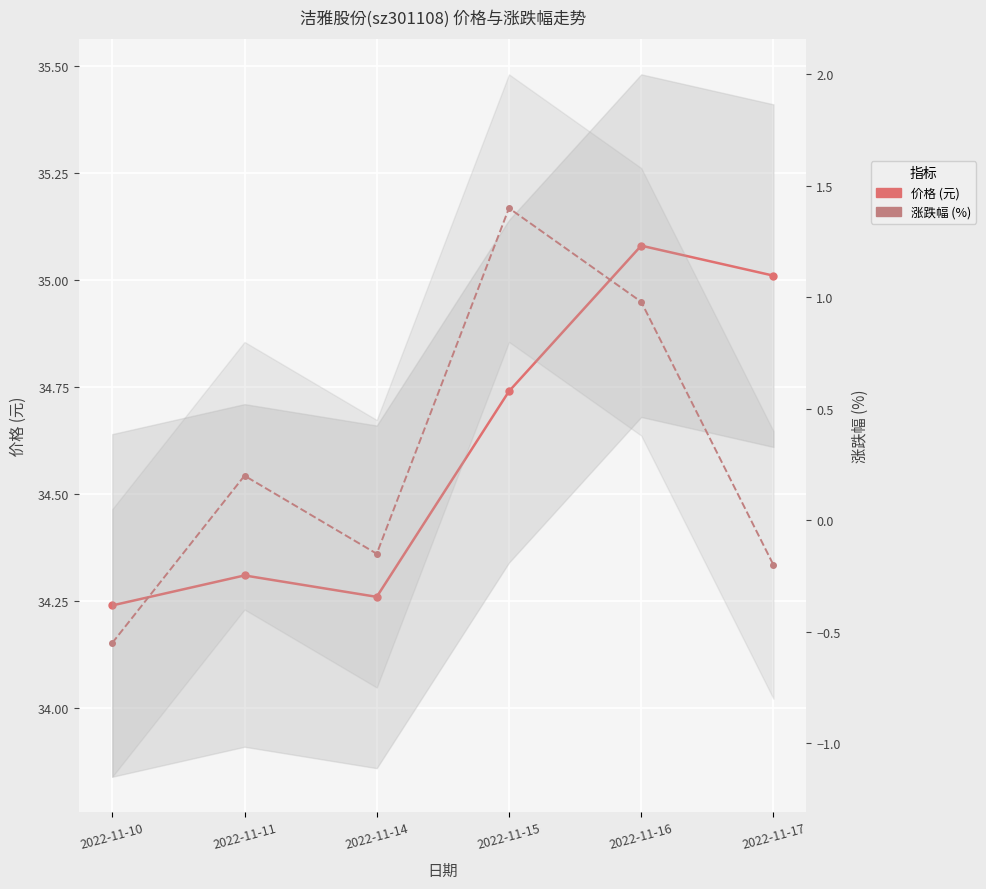

The value of 价格 (元) at 2022-11-10 is 13.8. True or false?

False